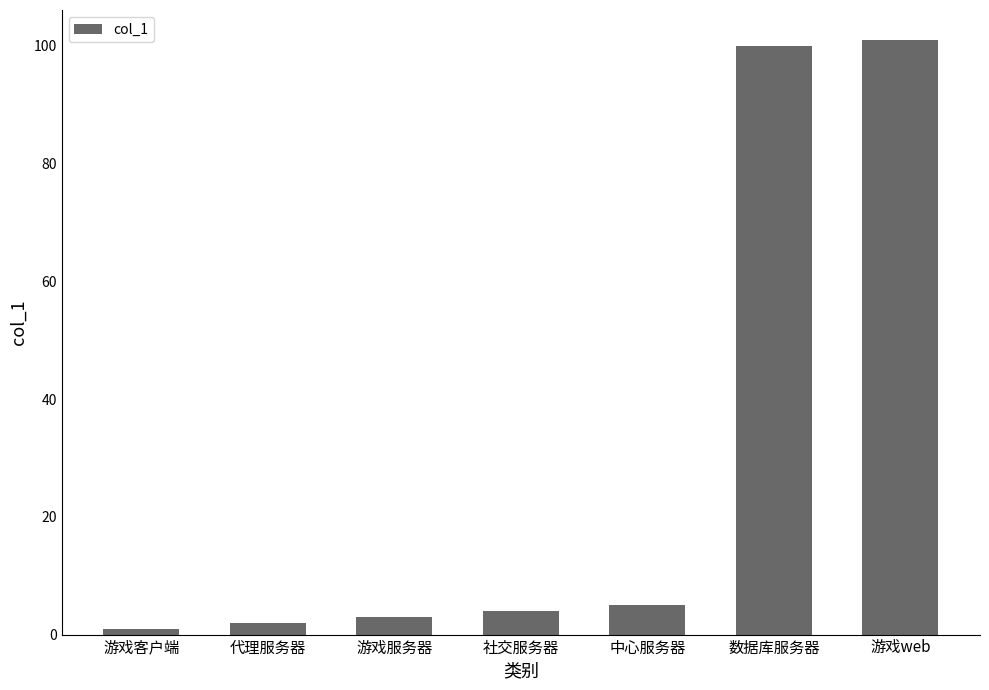

What is the sum of the values at 中心服务器 and 数据库服务器?

105